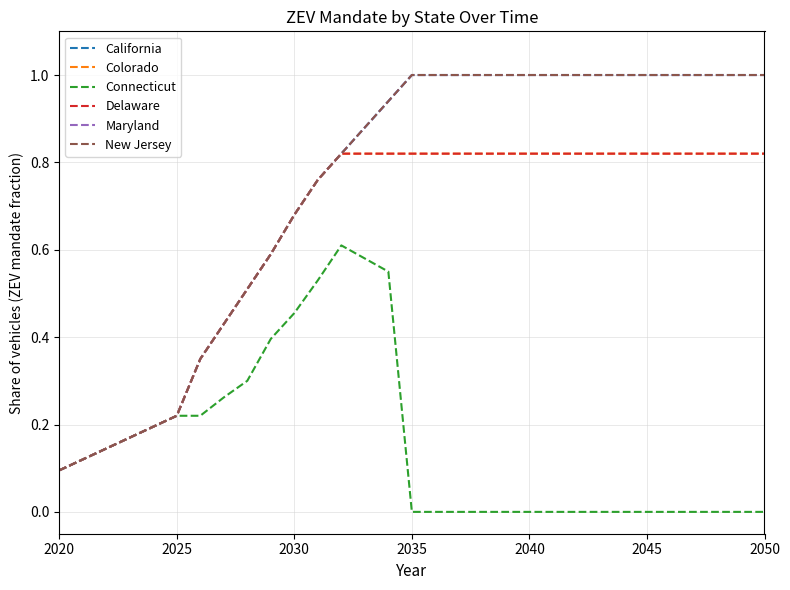

How many lines are shown in the chart?

6